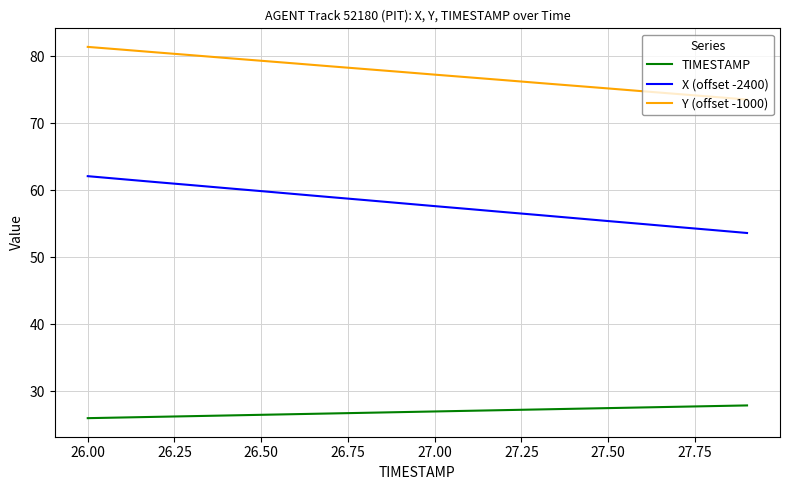

Rank the series by their average value, from lowest to highest.

TIMESTAMP, X (offset -2400), Y (offset -1000)